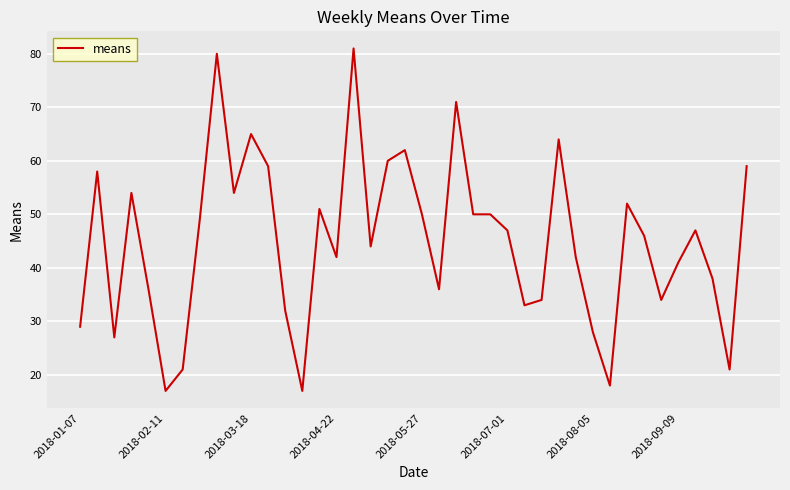

True or false: the data has more than 0 interior local peaks.

True